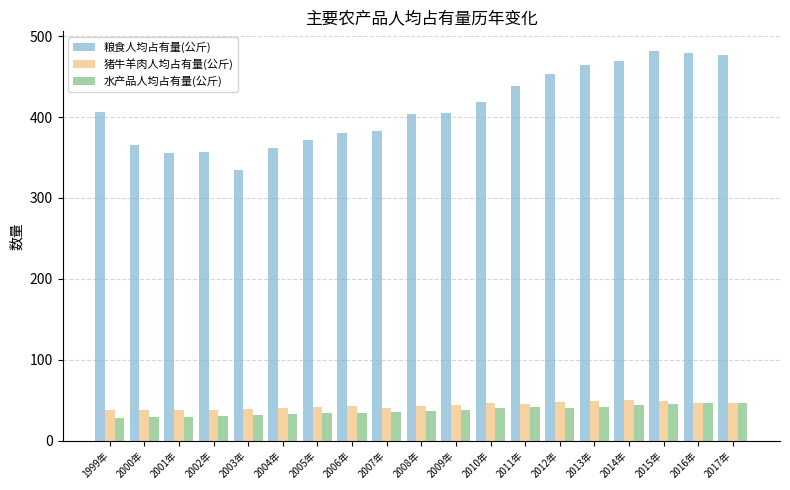

What is the difference between the maximum and minimum values in the 水产品人均占有量(公斤) series?

18.0